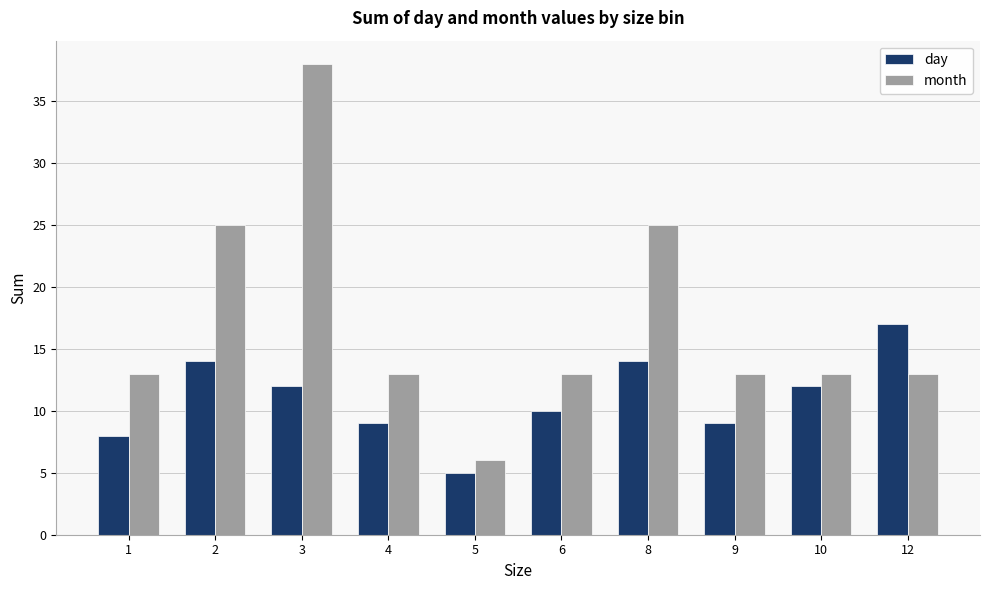

Which category has the lowest value across all series?

5